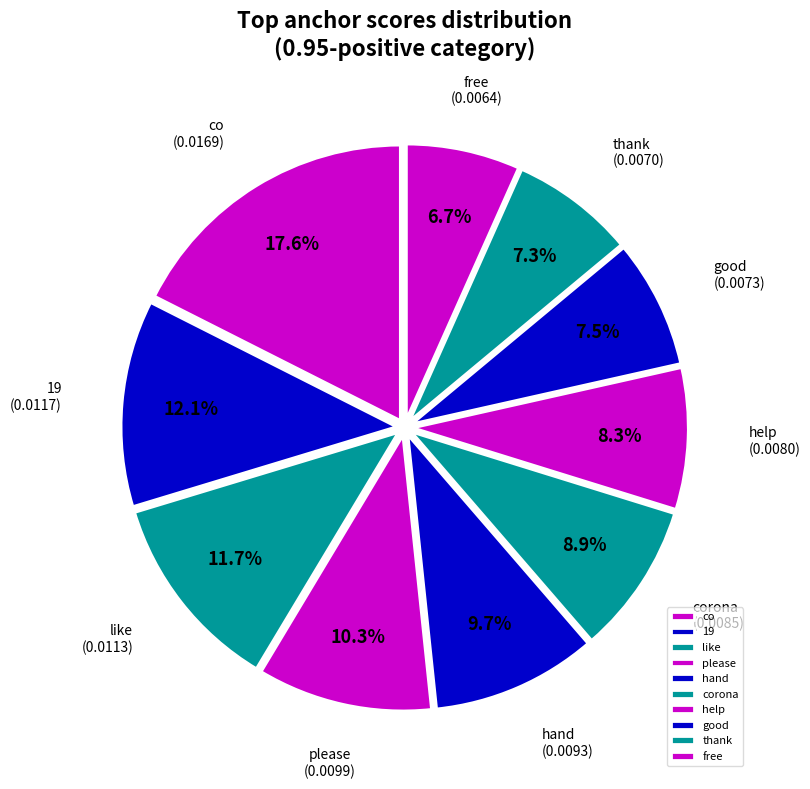

What is the ratio of the value at please to the value at free?

1.5